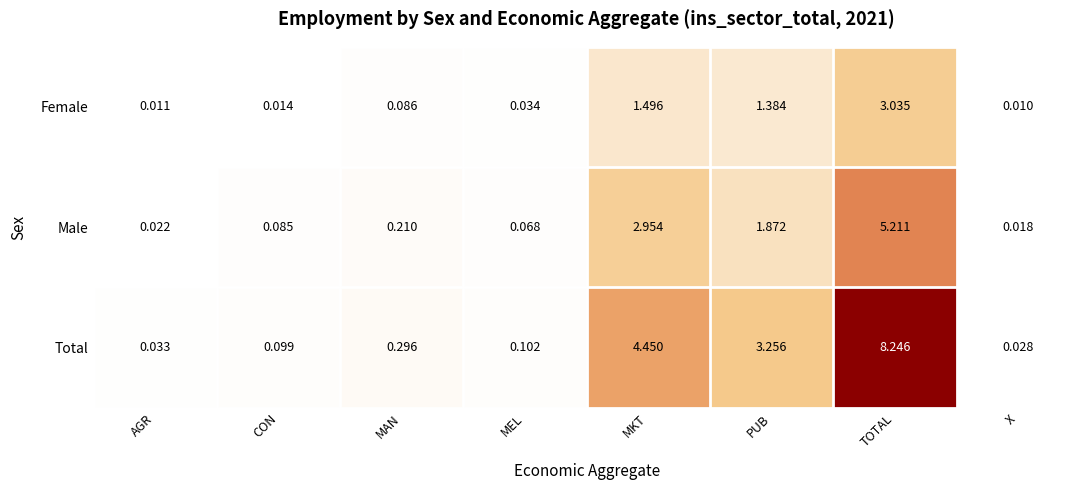

Which series has the largest range (max minus min)?

Total